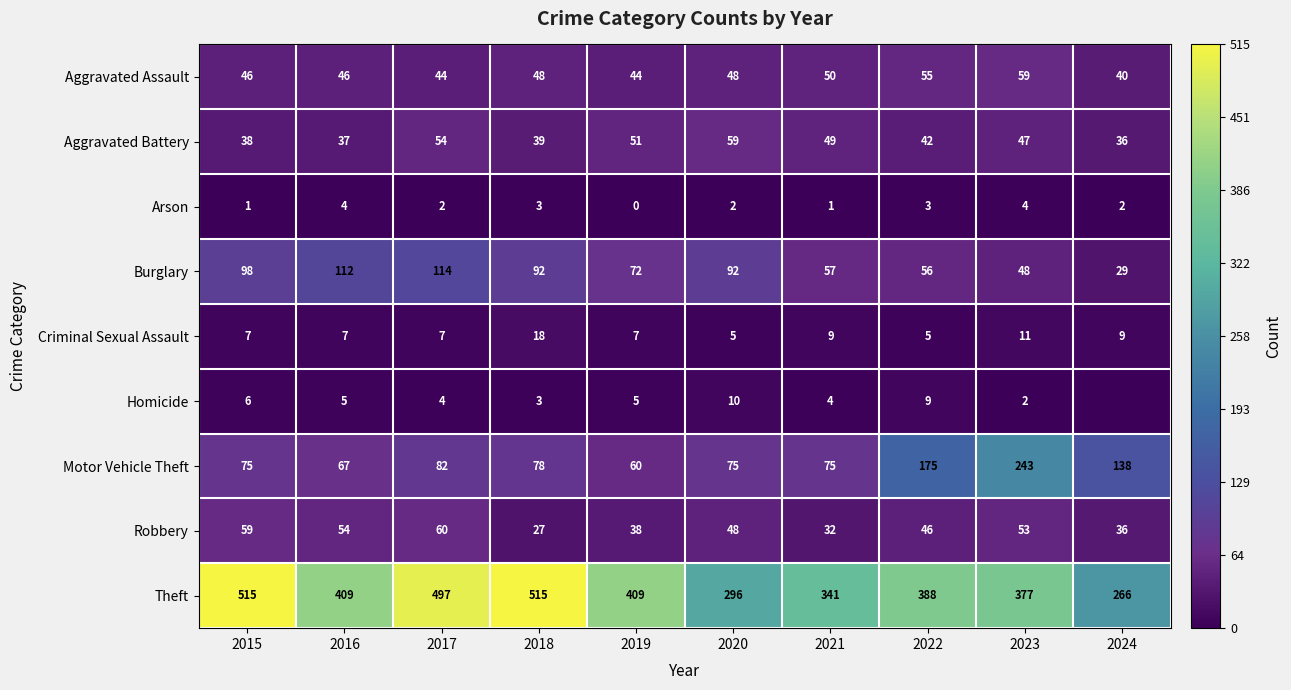

What is the difference between the Criminal Sexual Assault values at 2023 and 2018?

7